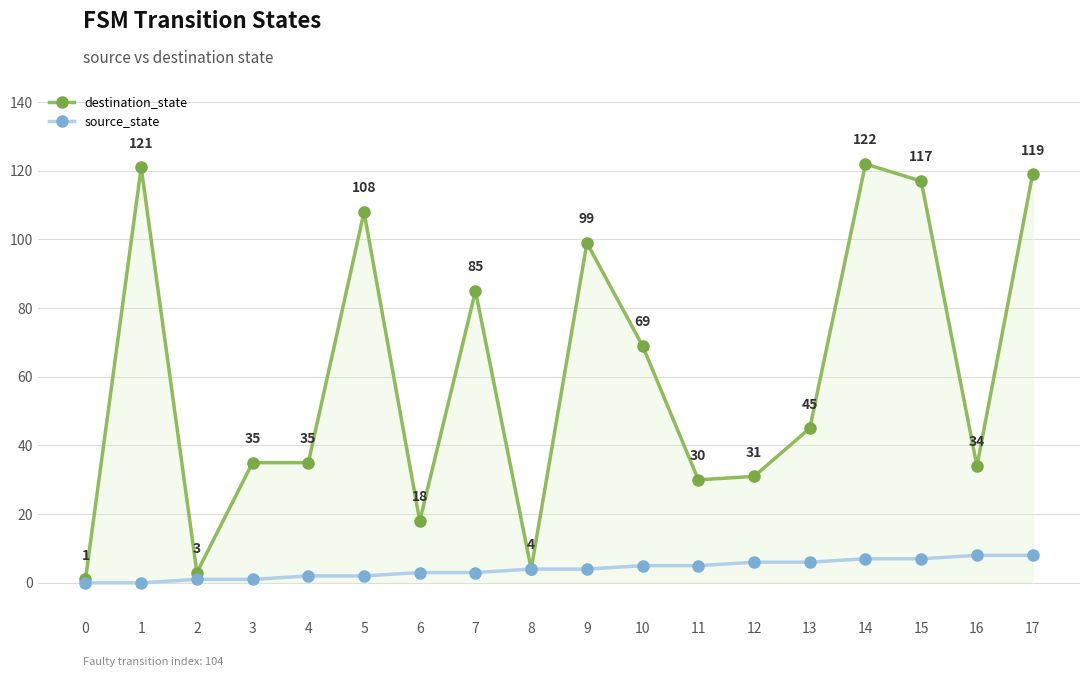

What are all the series names shown in the legend?

destination_state, source_state